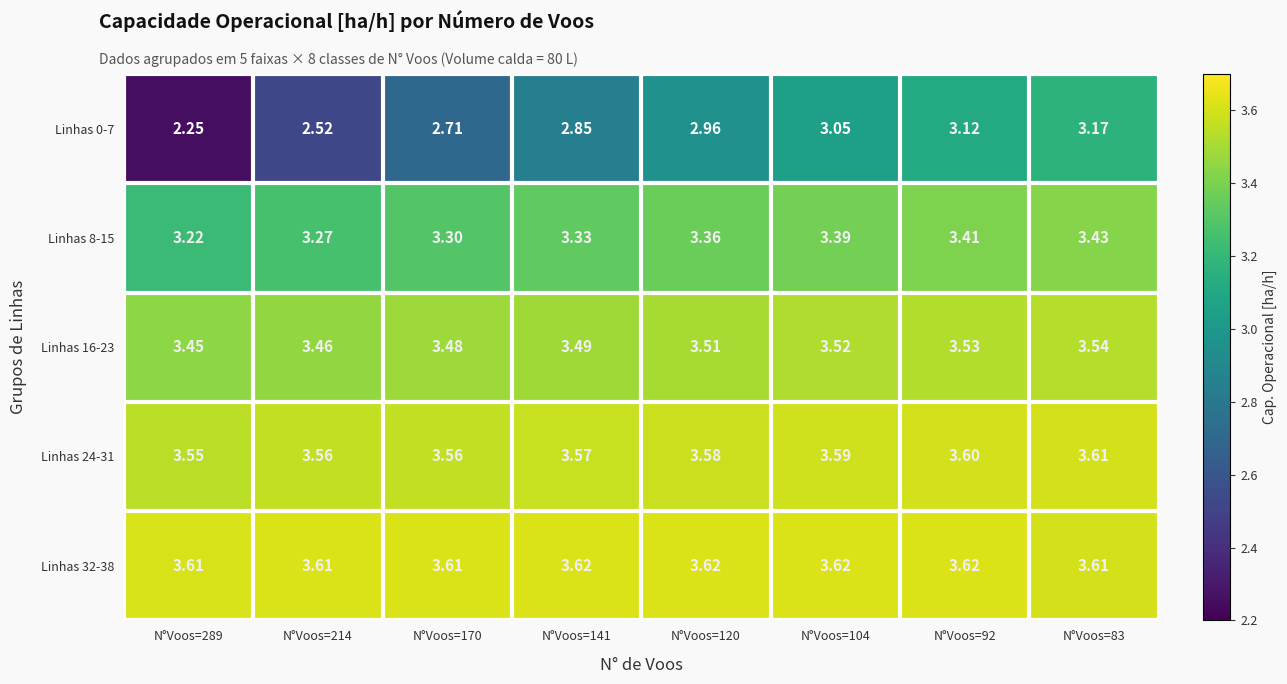

Is the value of Linhas 8-15 at N°Voos=141 greater than the value of Linhas 24-31 at N°Voos=104?

No